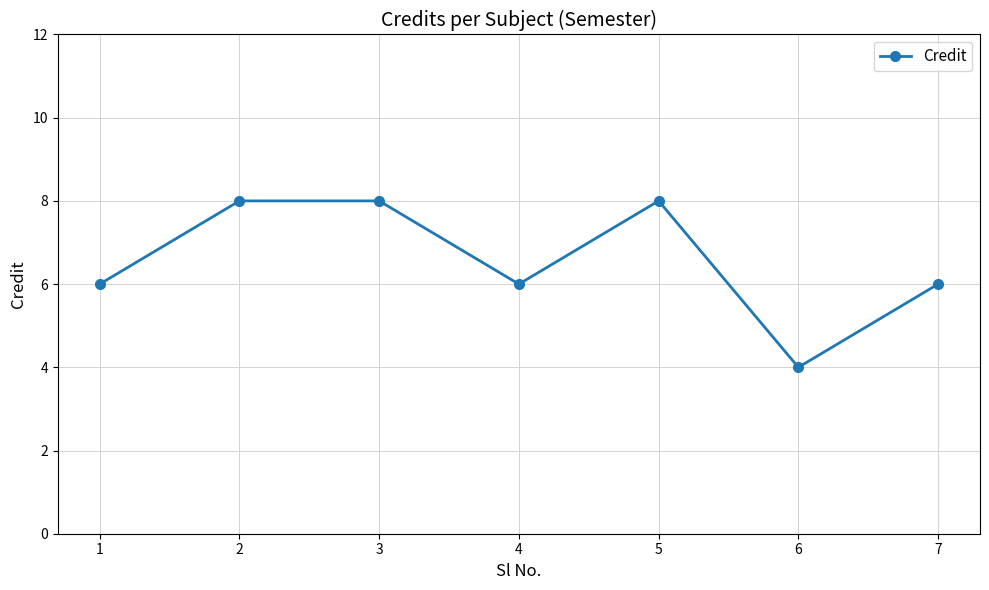

Which label corresponds to the smallest value in the chart?

6